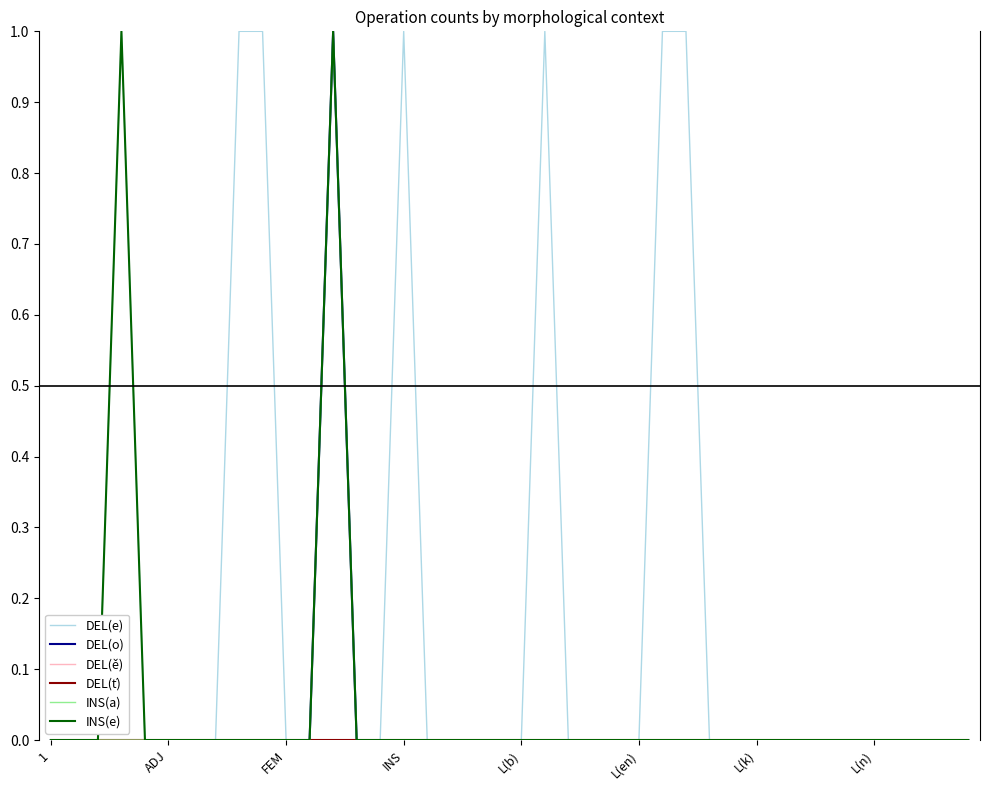

Does the chart display data point markers on the line(s)?

No